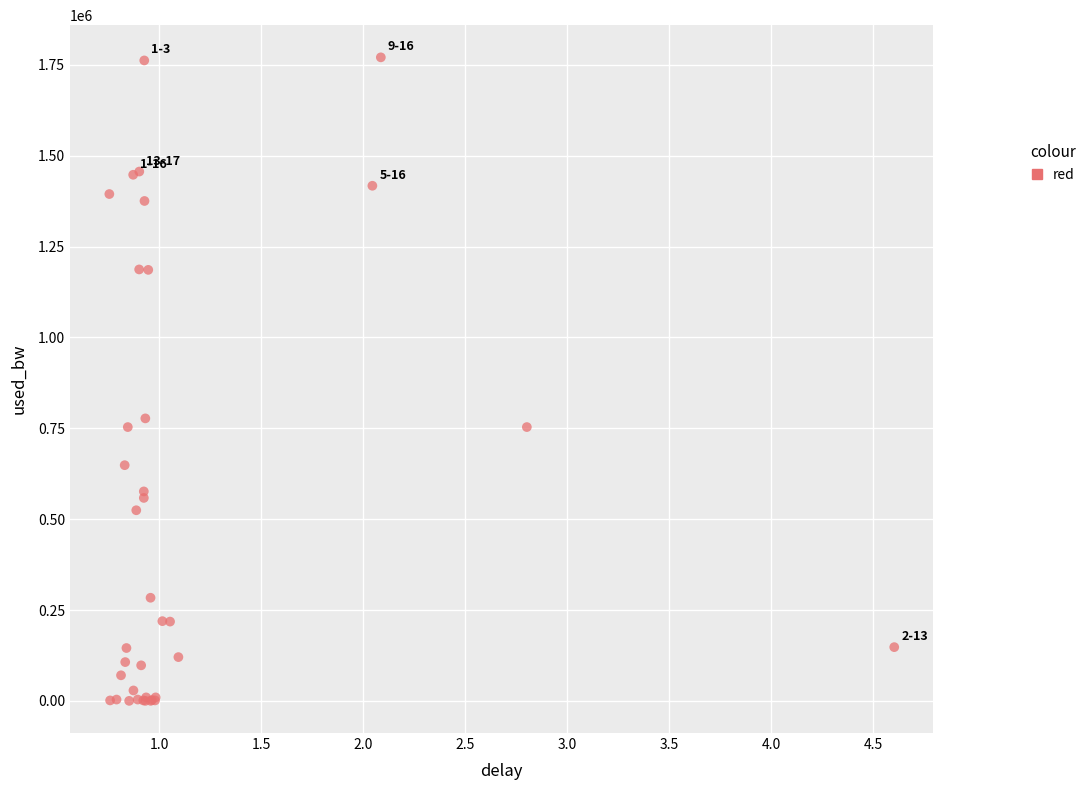

What Y value in the scatter plot is closest to 885372?

777298.3